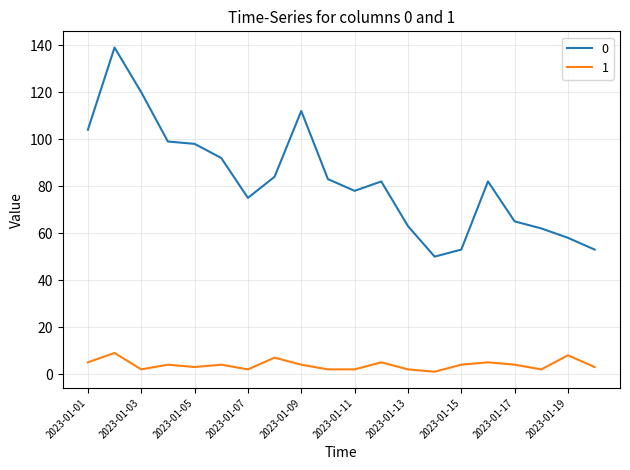

What is the difference between the maximum and minimum values in the 1 series?

8